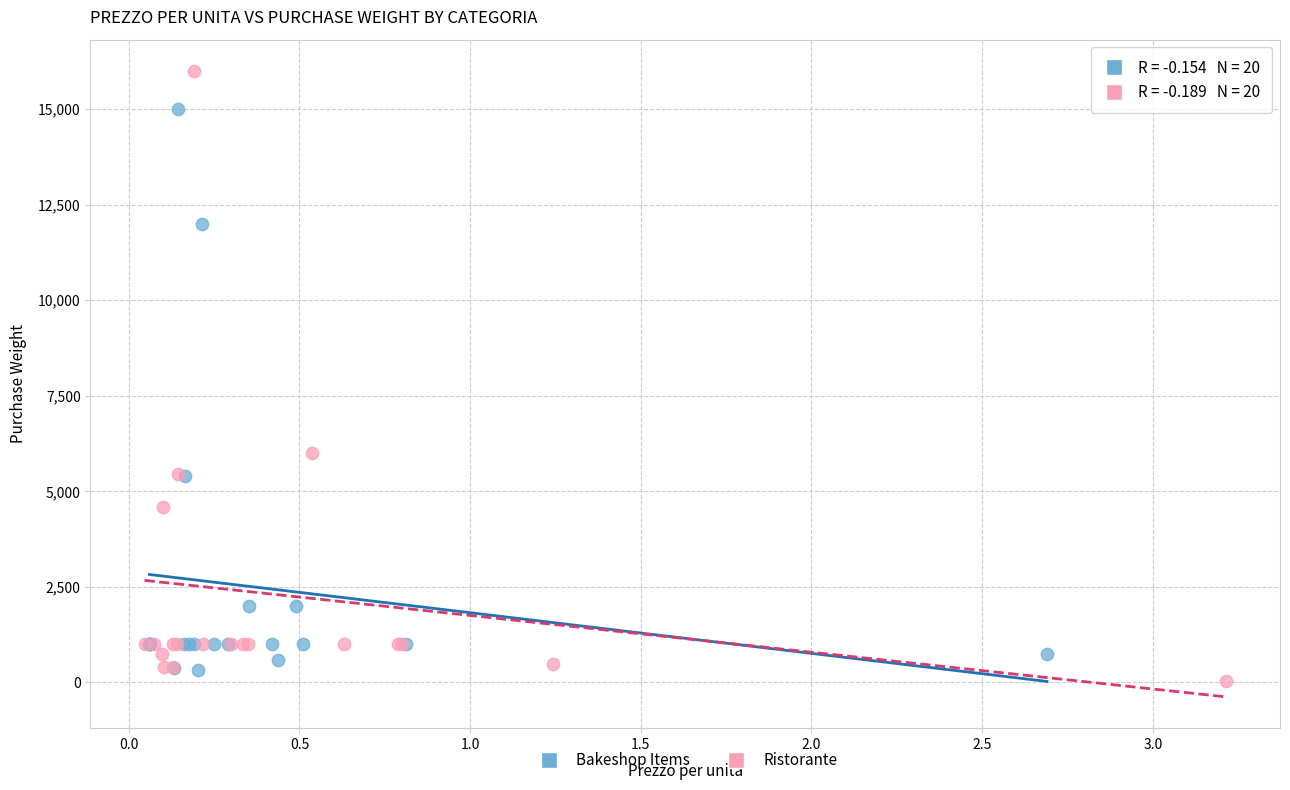

Which series contains the highest Y value?

Ristorante